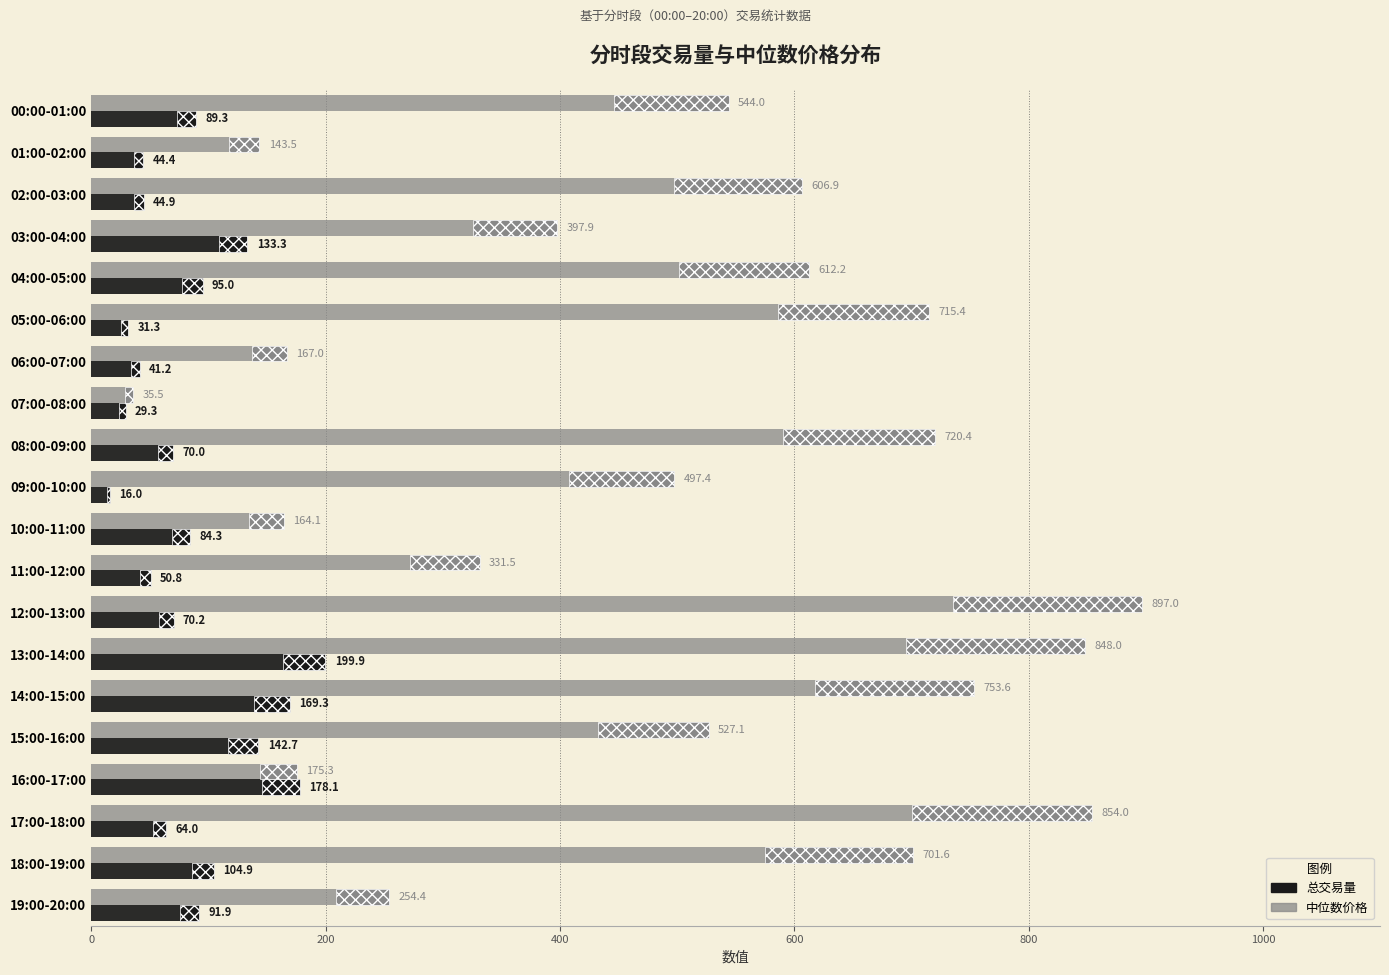

How many bars are there in each group?

2